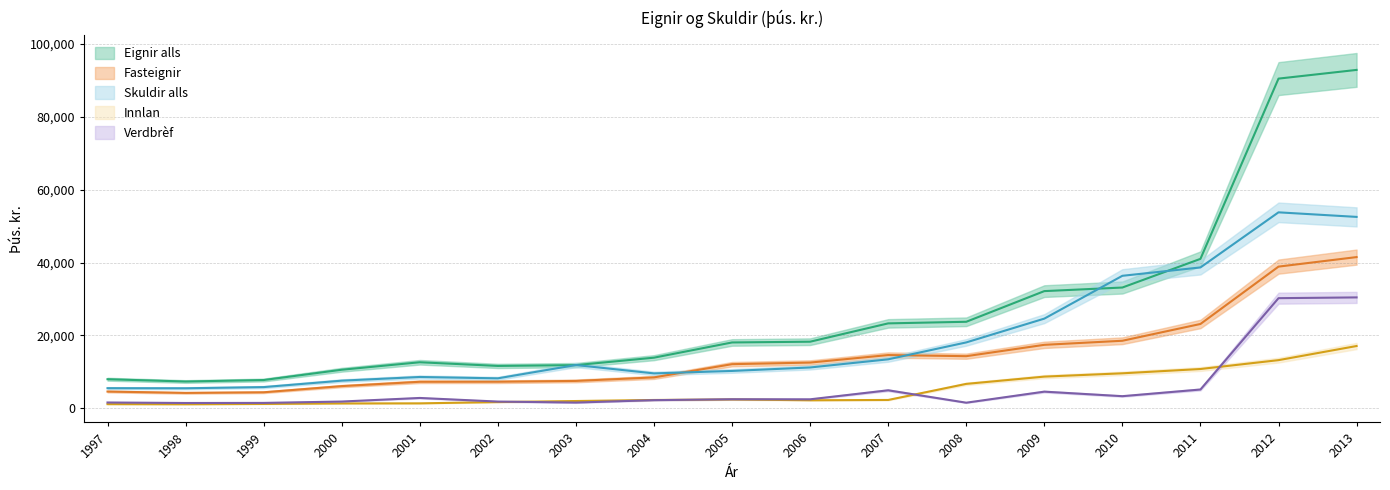

How many lines are shown in the chart?

5